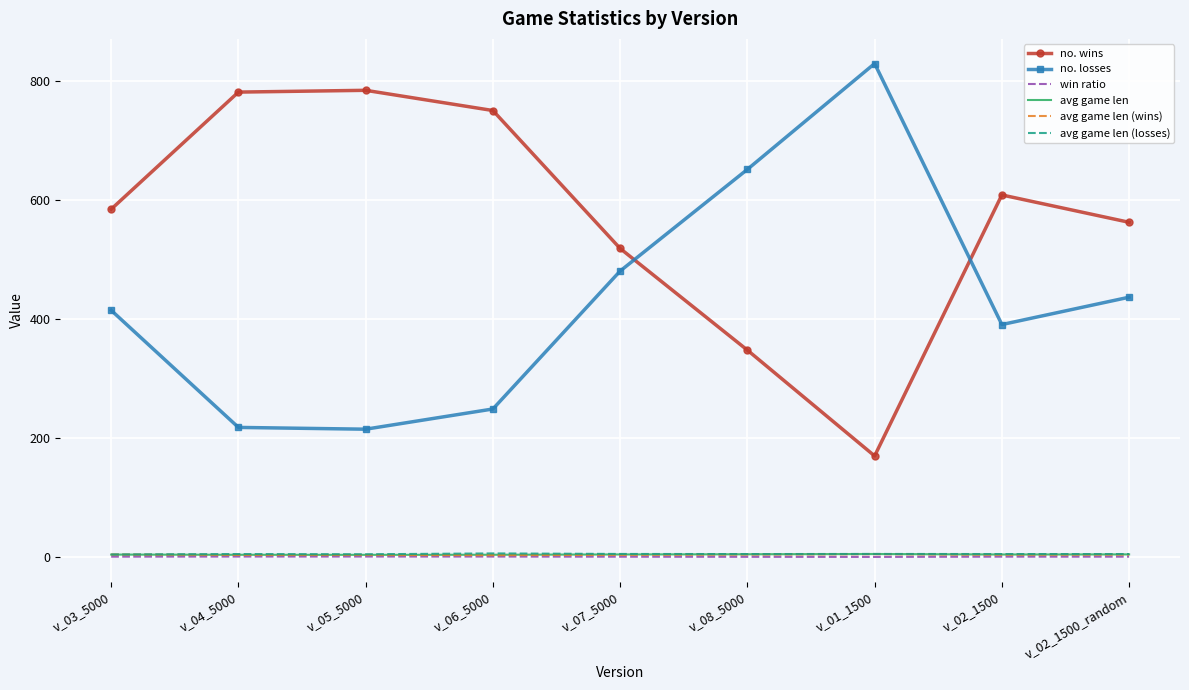

What is the maximum value for no. losses?

830.0